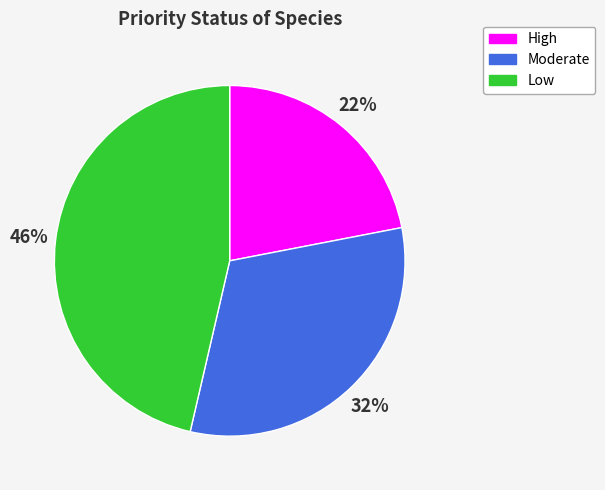

Which has a higher value, High or Low?

Low